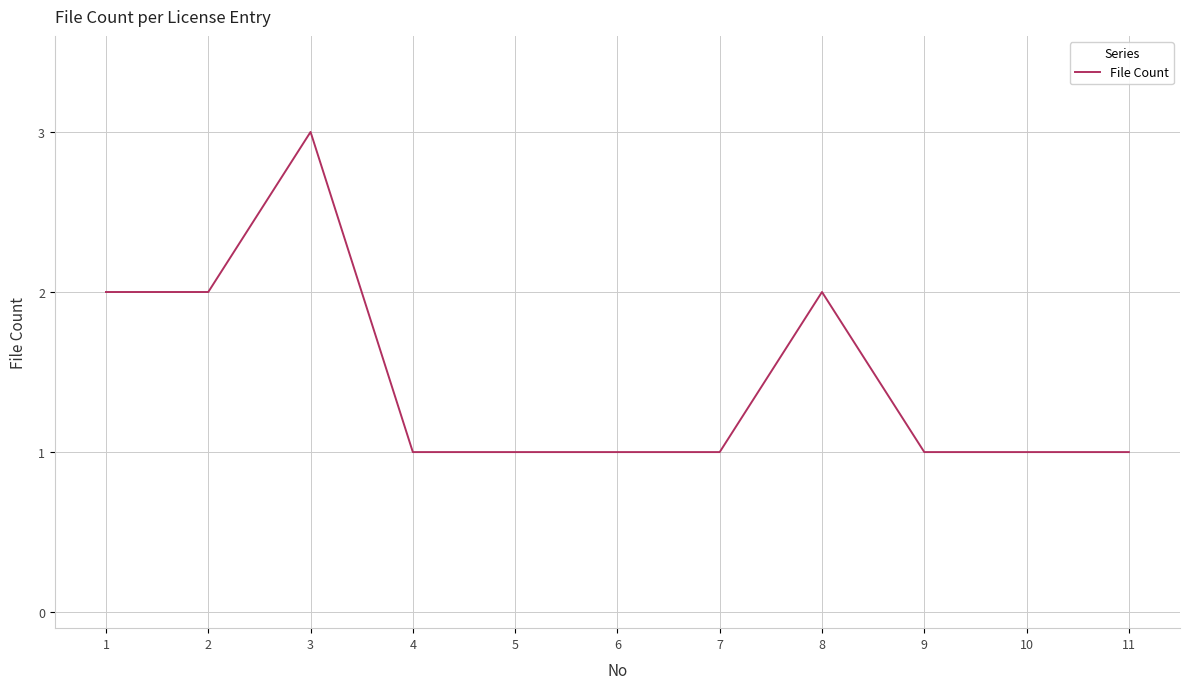

Reading right to left, what are all the values shown in this chart?

1	1	1	2	1	1	1	1	3	2	2